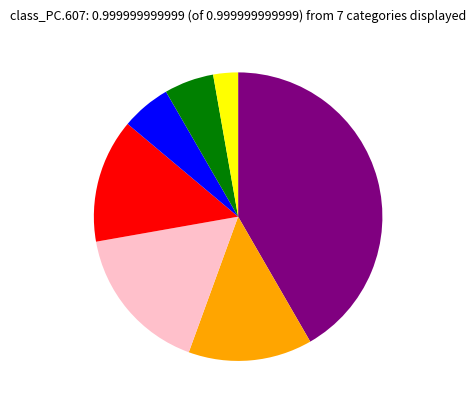

Is there any slice that represents more than half of the pie?

No